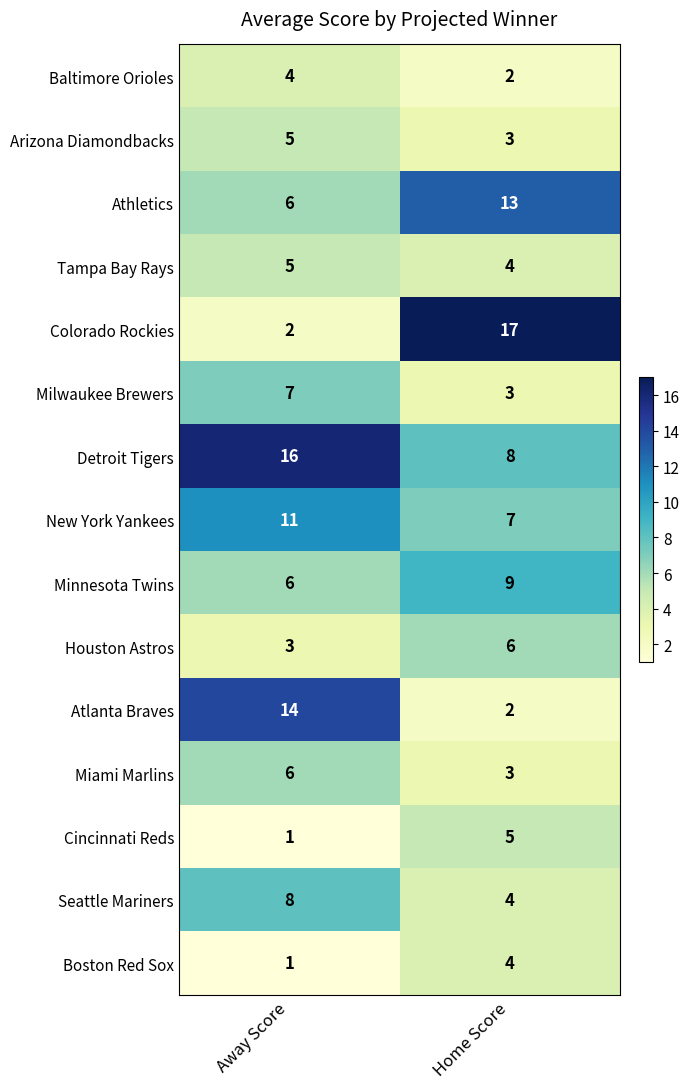

Reading left to right, what are all the values shown in this chart?

Baltimore Orioles: 4	2
Arizona Diamondbacks: 5	3
Athletics: 6	13
Tampa Bay Rays: 5	4
Colorado Rockies: 2	17
Milwaukee Brewers: 7	3
Detroit Tigers: 16	8
New York Yankees: 11	7
Minnesota Twins: 6	9
Houston Astros: 3	6
Atlanta Braves: 14	2
Miami Marlins: 6	3
Cincinnati Reds: 1	5
Seattle Mariners: 8	4
Boston Red Sox: 1	4